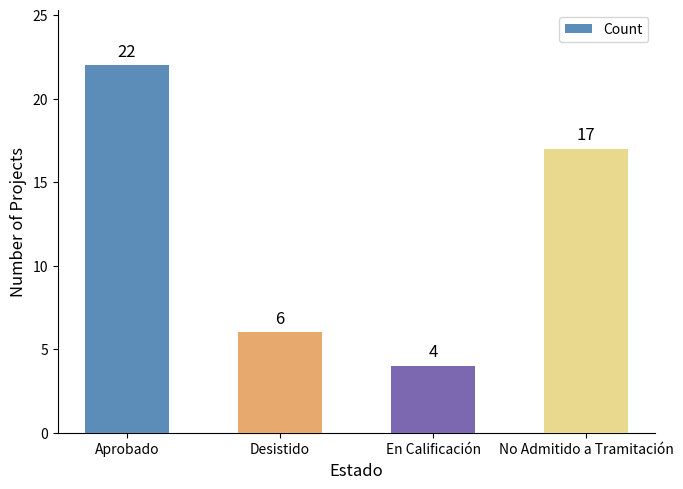

What is the sum of the values at No Admitido a Tramitación and En Calificación?

21